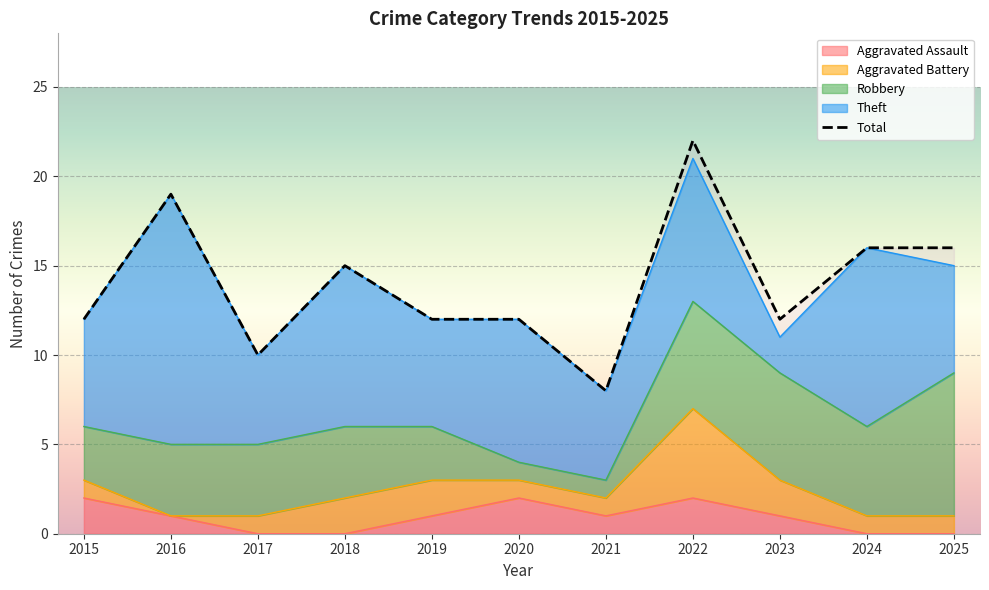

What value does the data have at 2022?

22